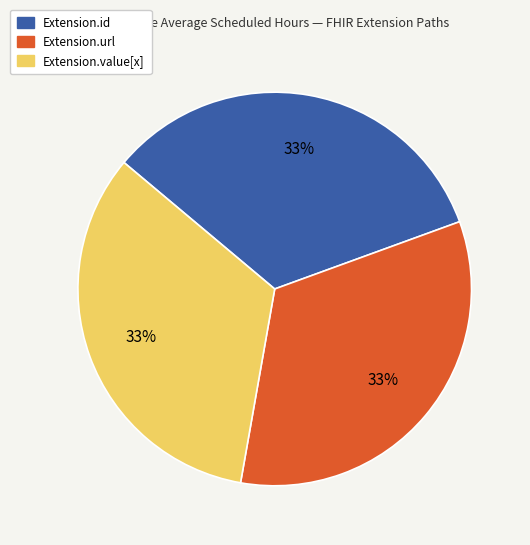

Is there any slice that represents more than half of the pie?

No